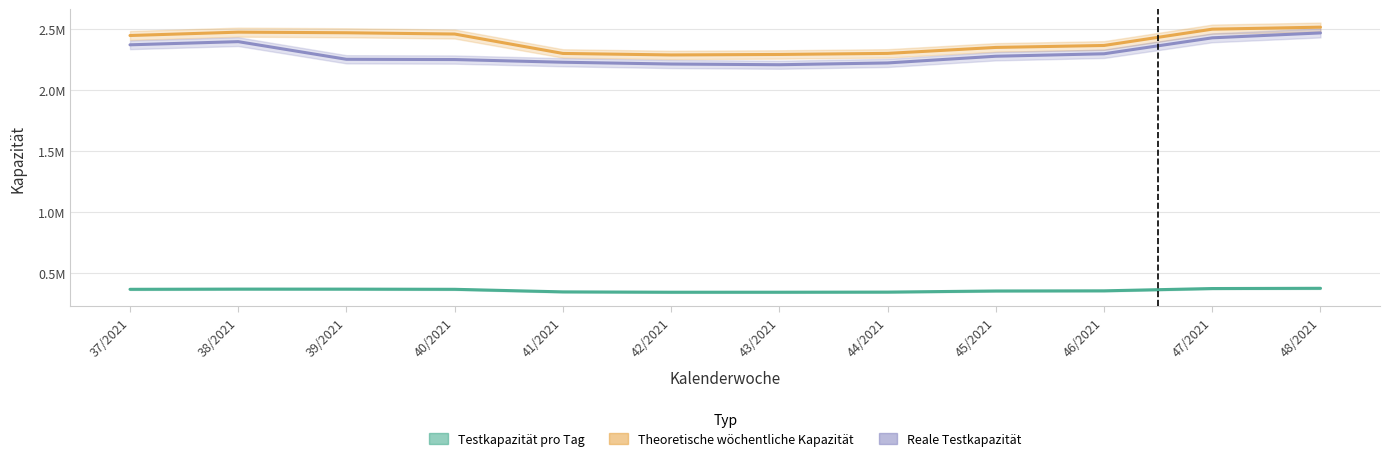

What is the label of the 1st point from the left?

37/2021